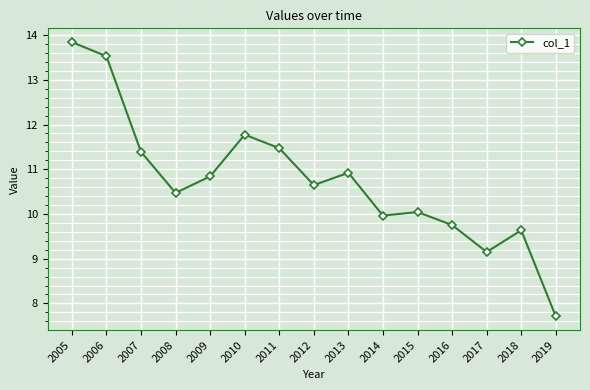

How many values are below 10?

5